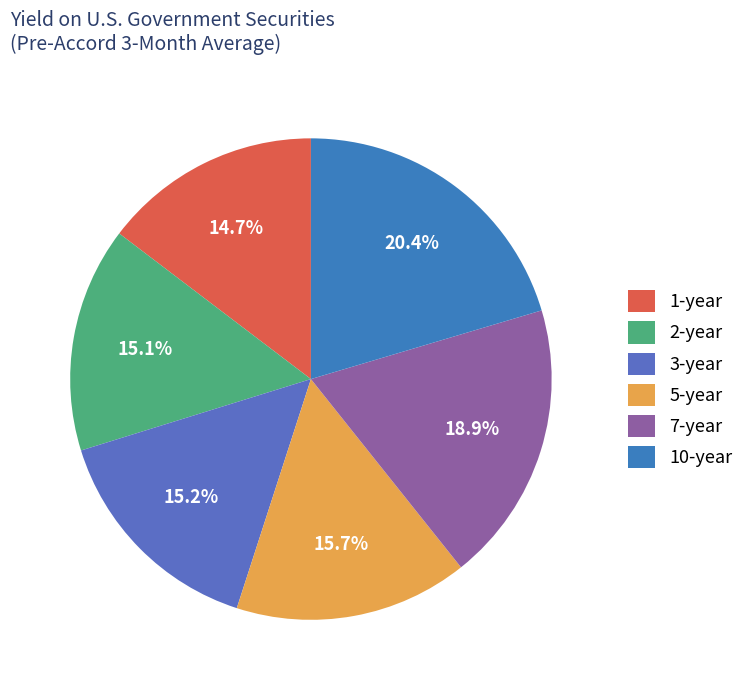

How many segments does this pie chart have?

6